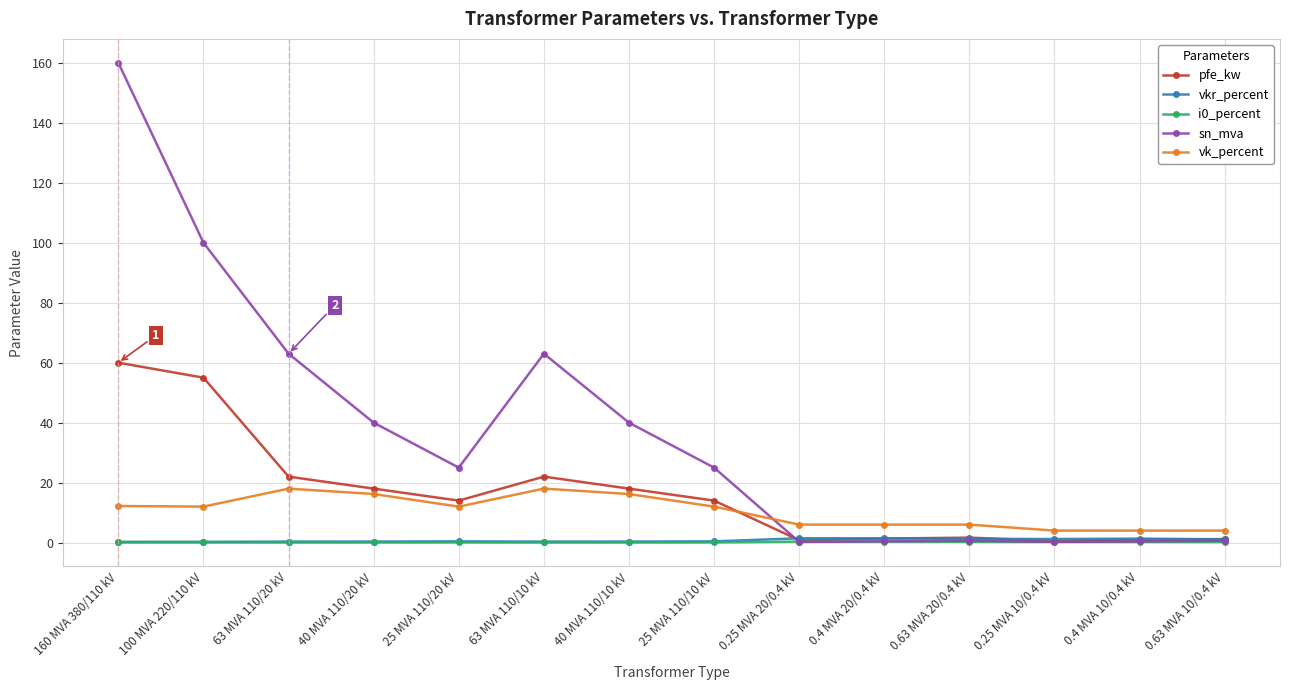

At how many categories does at least one series exceed 15?

8